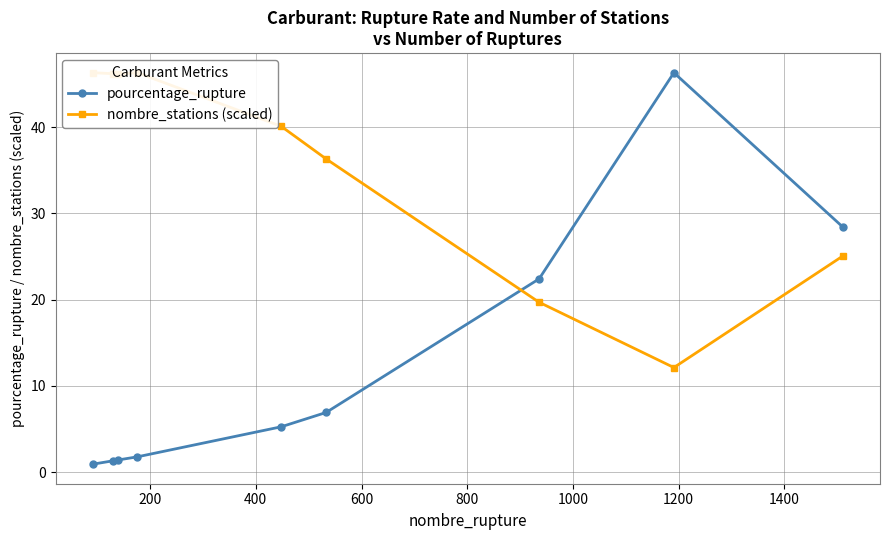

What is the value of the pourcentage_rupture point at the 7th from the left?

22.4